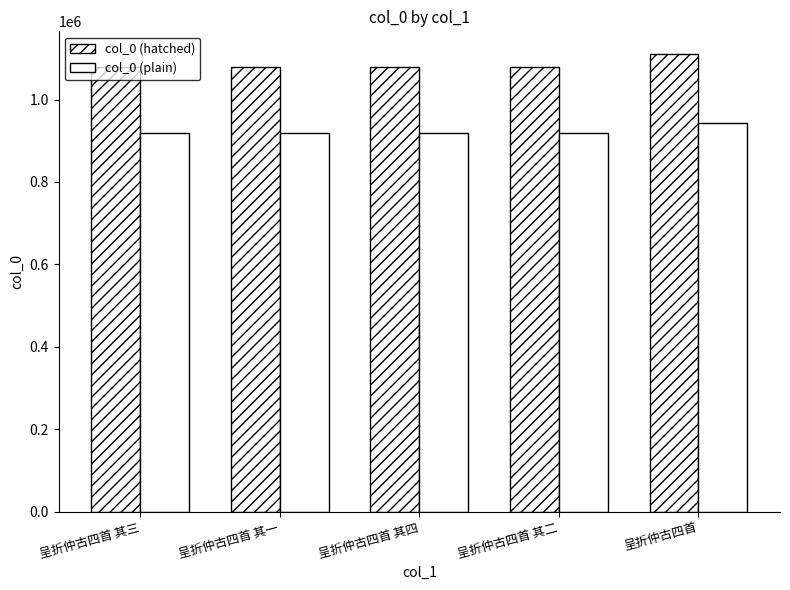

What is the difference between the maximum and minimum values in the col_0 (plain) series?

25494.9